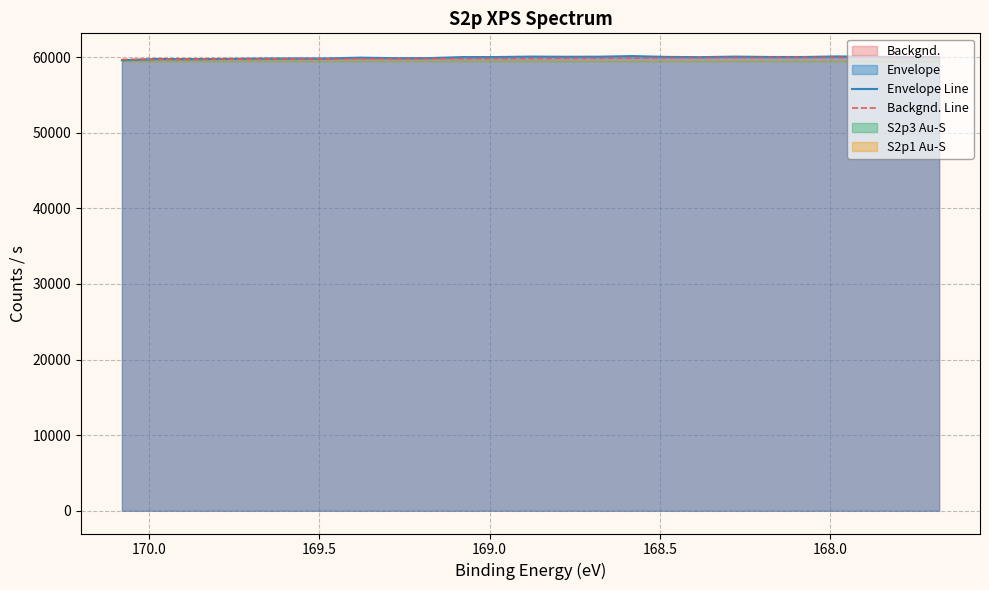

Is it true that Envelope Line equals 40760.4 at 21?

False